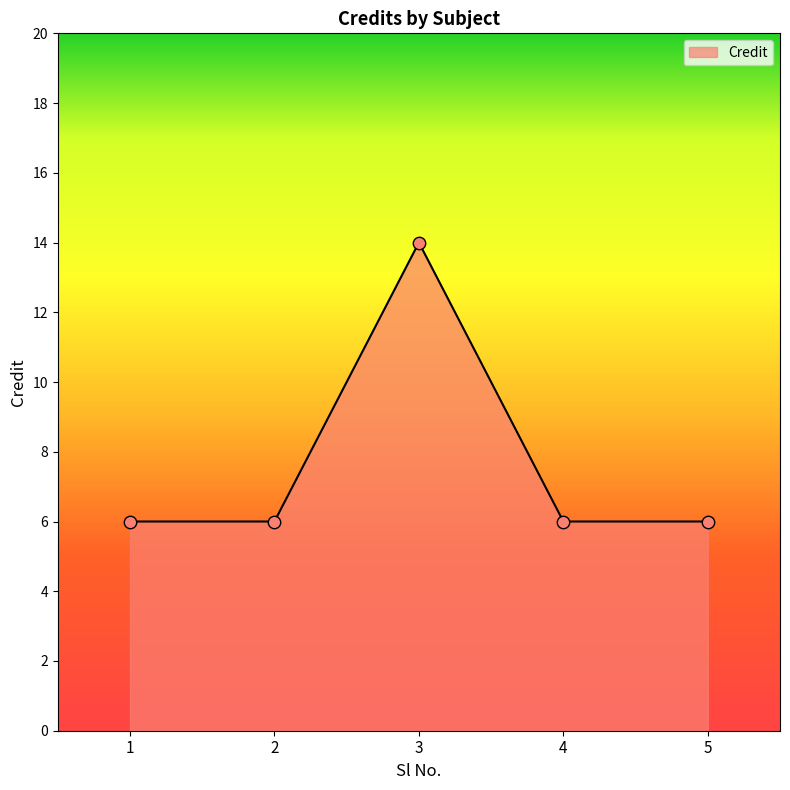

Which has a higher value, 4 or 3?

3